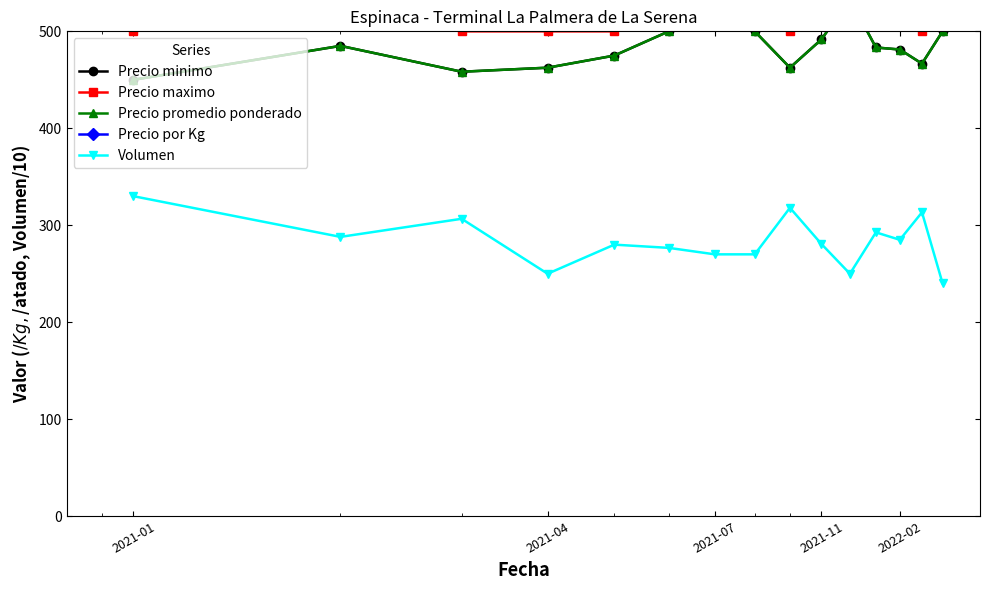

True or false: Precio promedio ponderado and Precio maximo cross at least once.

False